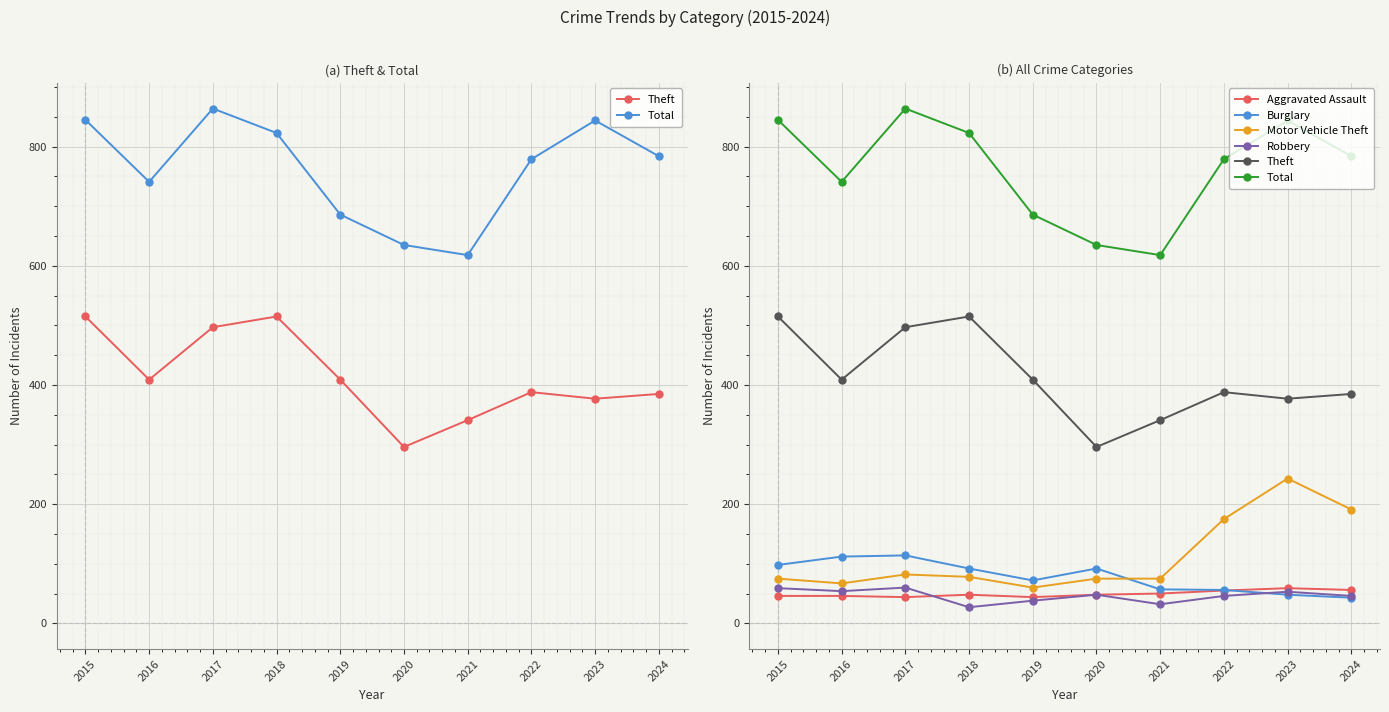

Between 2017 and 2021, which is larger?

2017